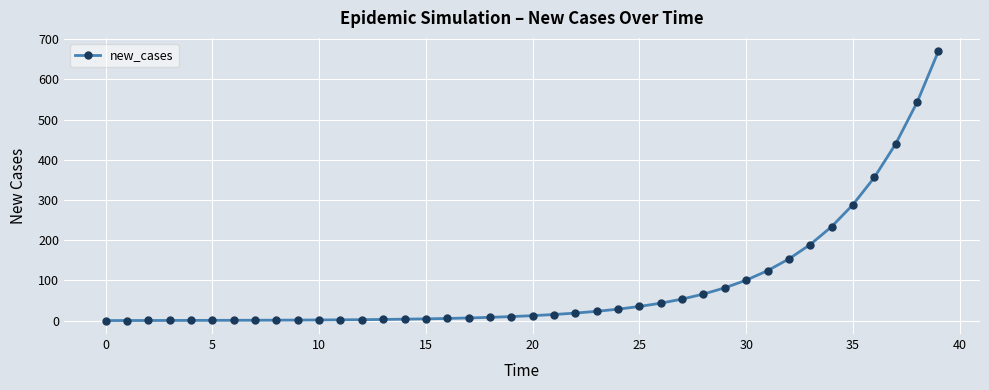

What is the value of the 32nd point from the left?

124.2